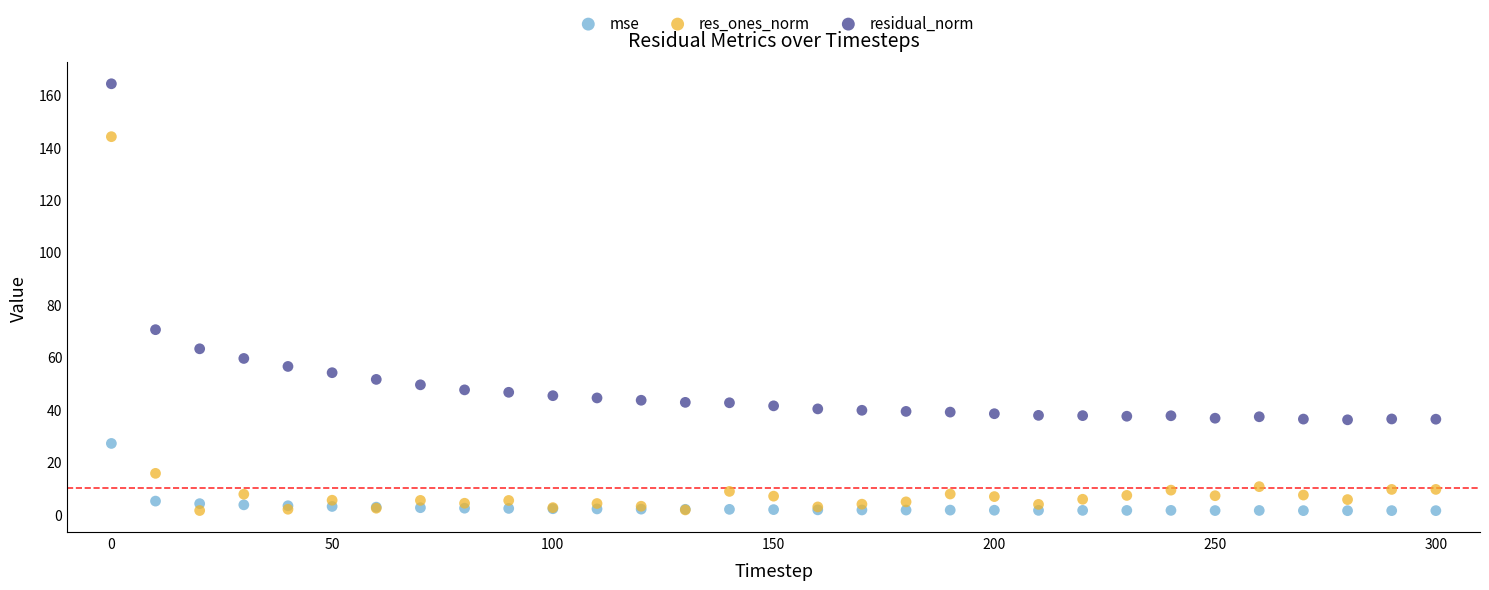

Across all series, what Y value is closest to 82?

70.3